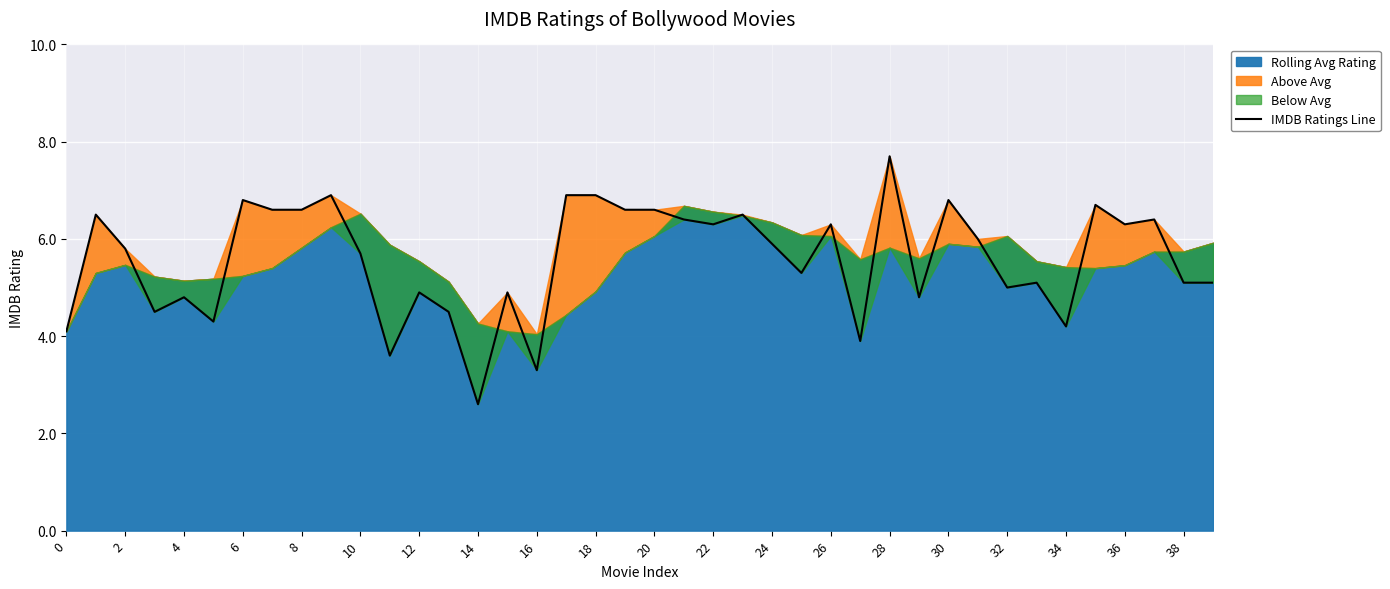

True or false: the data shows 6.3 at 36.

True